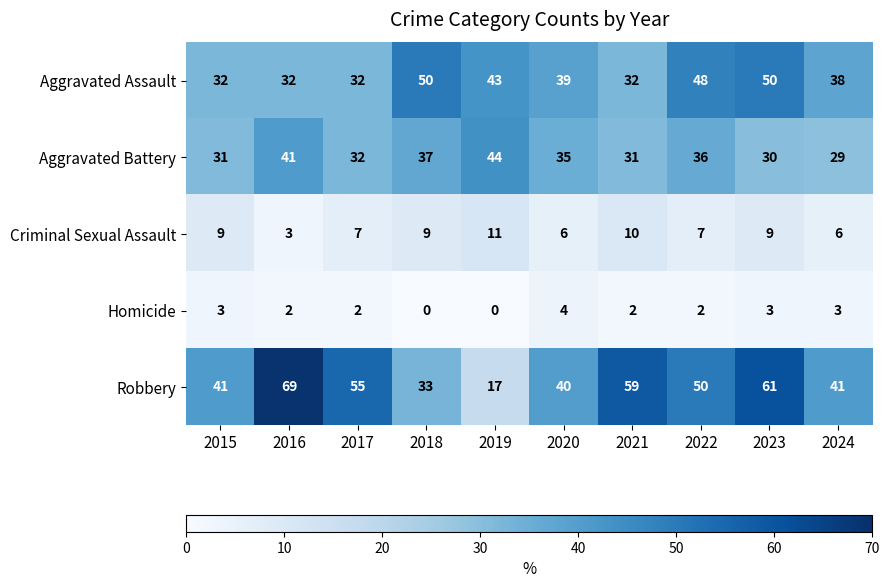

Count the number of data series in this chart.

5